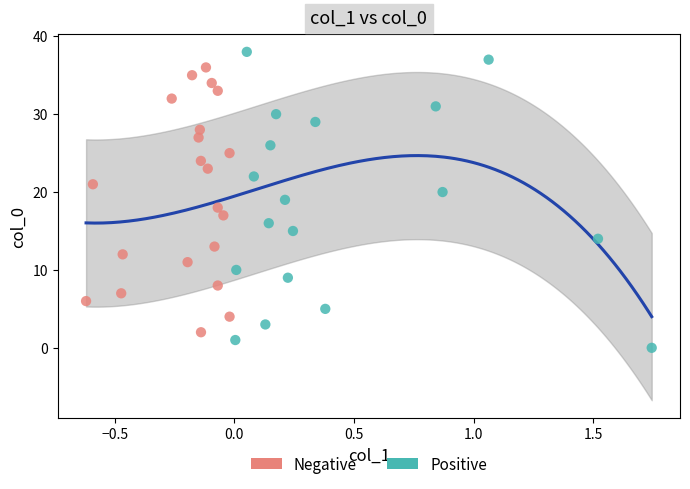

Which series has the widest spread of Y values?

Positive